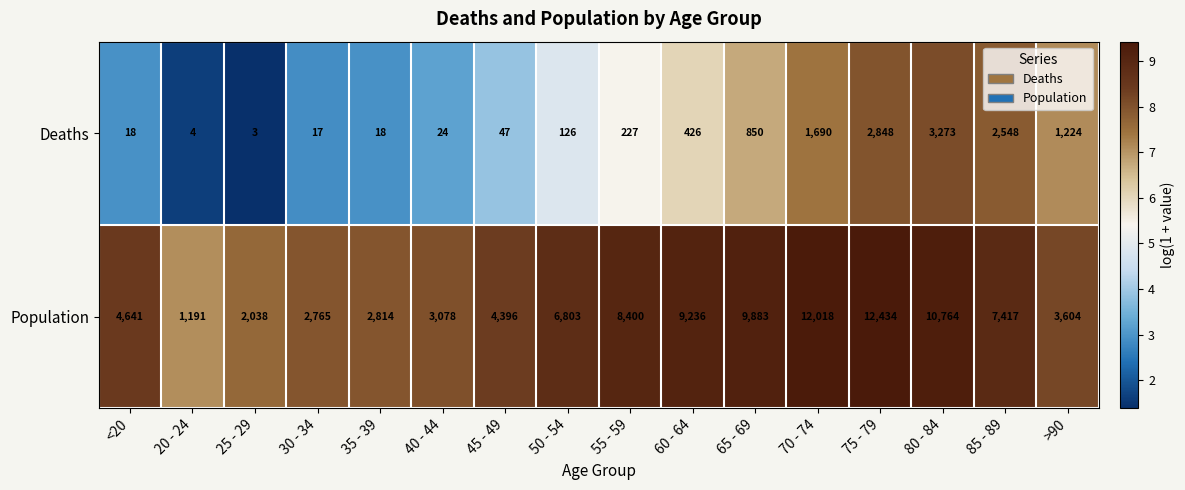

Which series has the widest spread of values?

Population